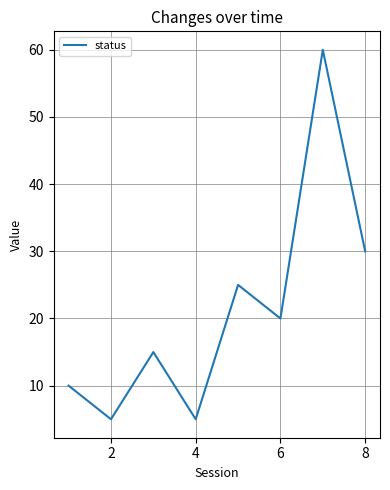

True or false: there are more than 2 points higher than both neighbors.

True